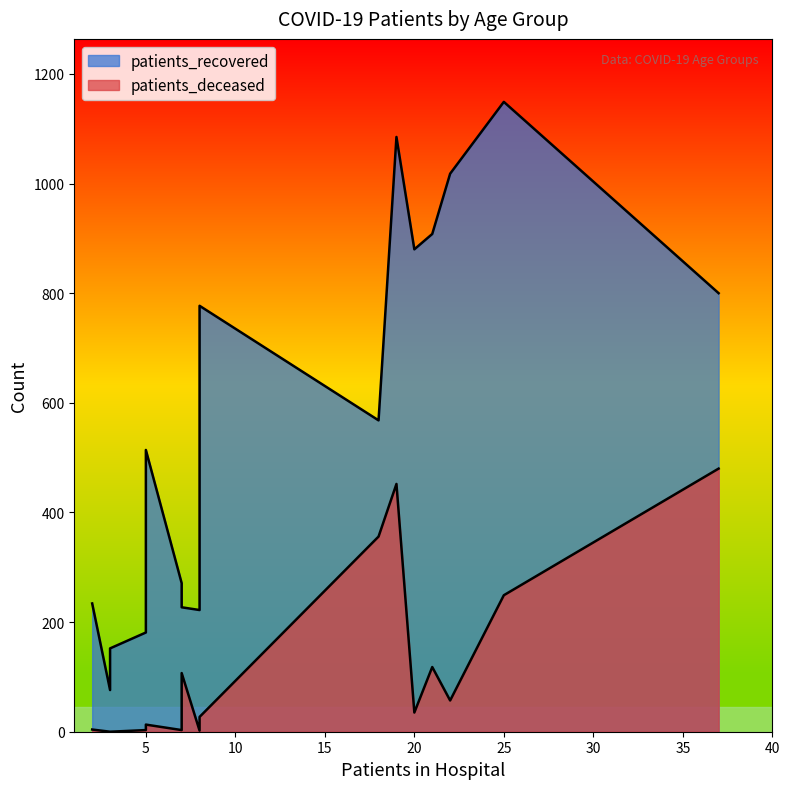

True or false: patients_recovered has a value of 1254 at 50 - 54.

False